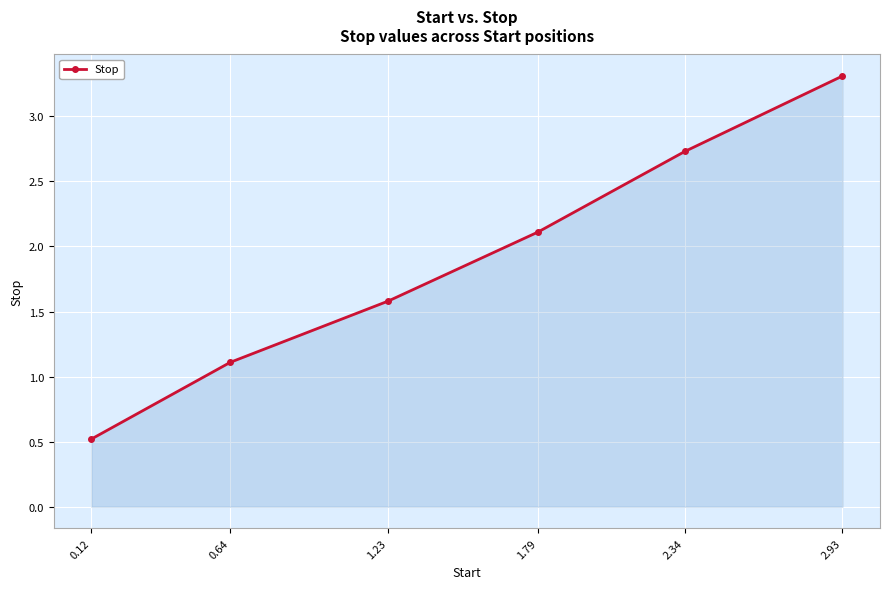

What is the sum of the values at 1.23 and 0.12?

2.1